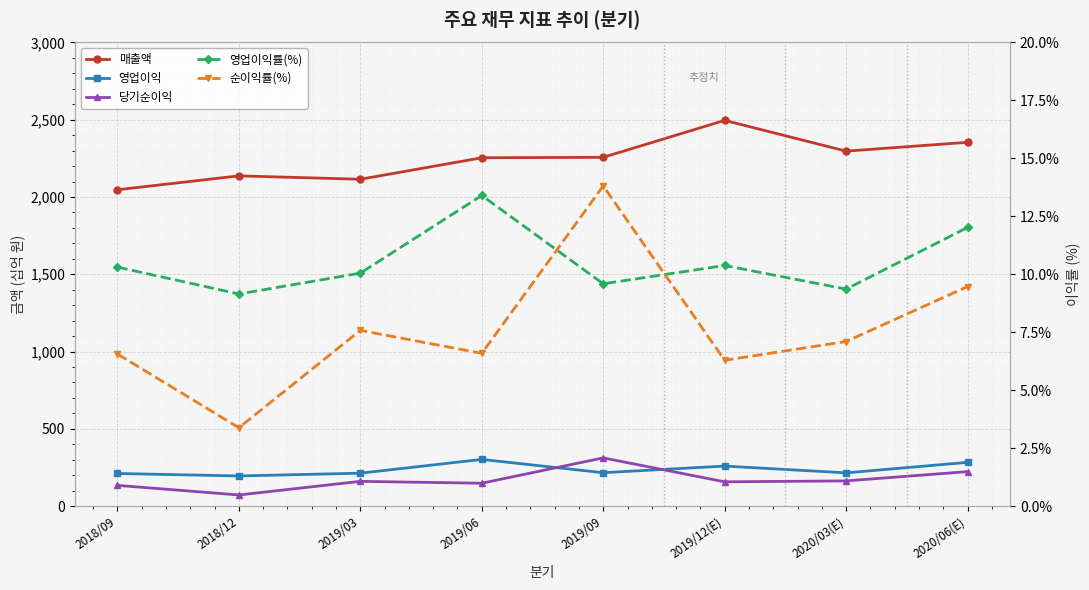

Which series has the largest total across all categories?

매출액